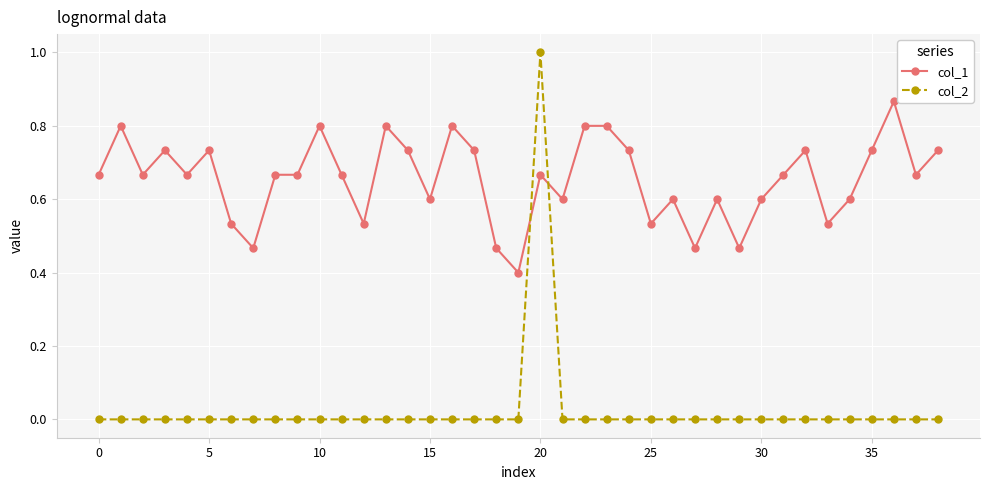

Which series has the largest total across all categories?

col_1